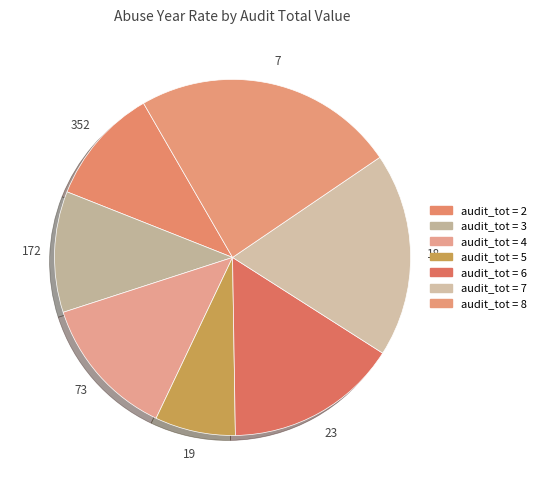

Which slice is the smallest?

5